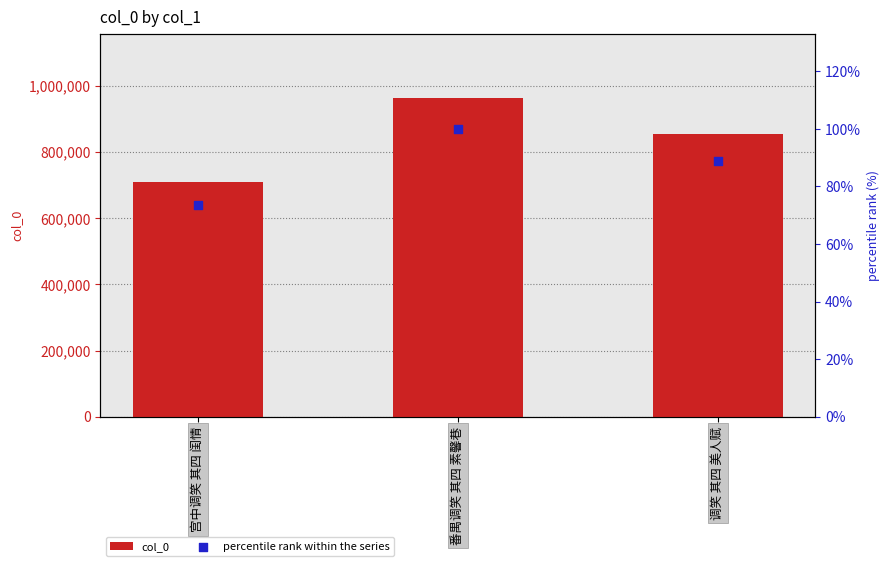

At how many categories does at least one series exceed 40644?

3